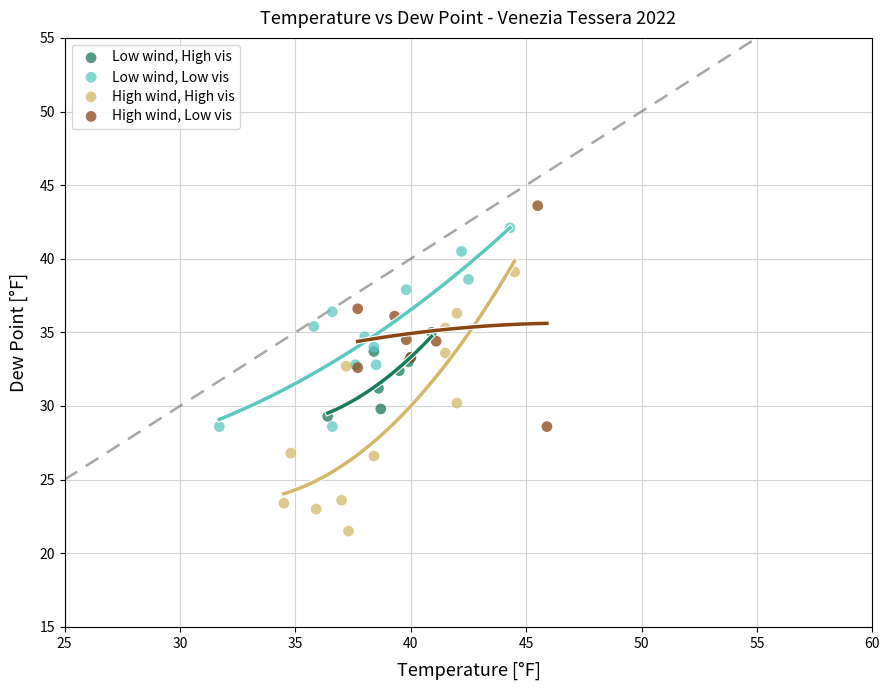

Which series contains the lowest Y value?

High wind, High vis